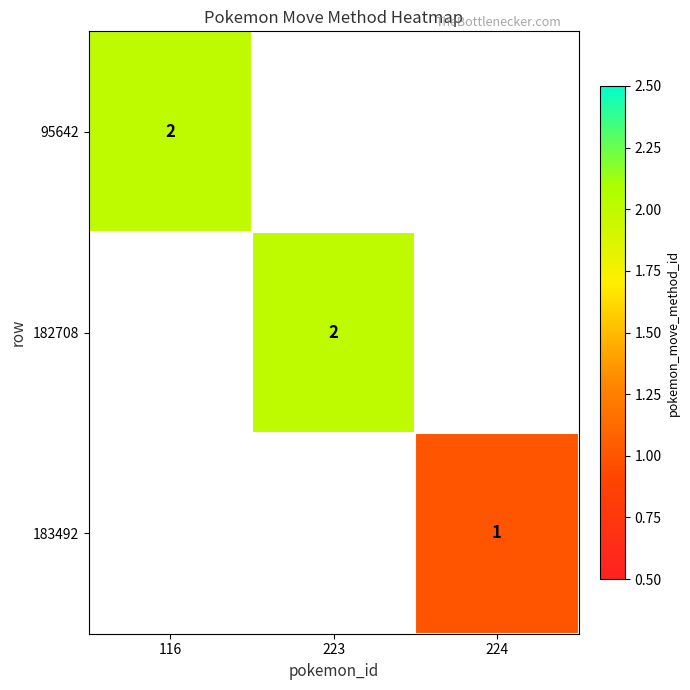

The value of 182708 at 223 is 2. True or false?

True